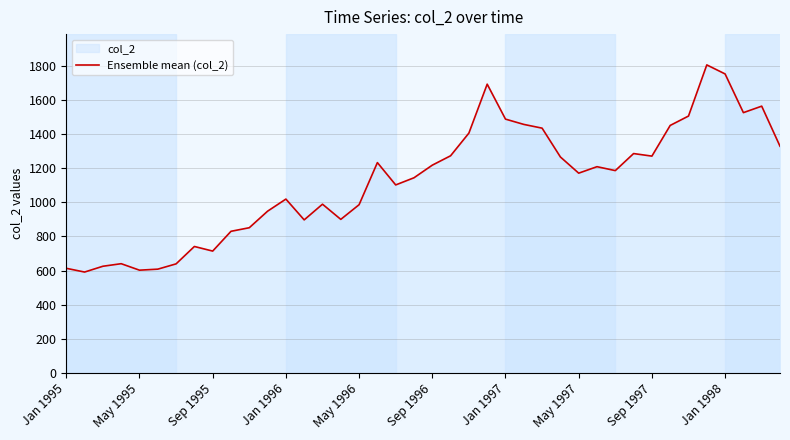

What is the greatest value displayed?

1806